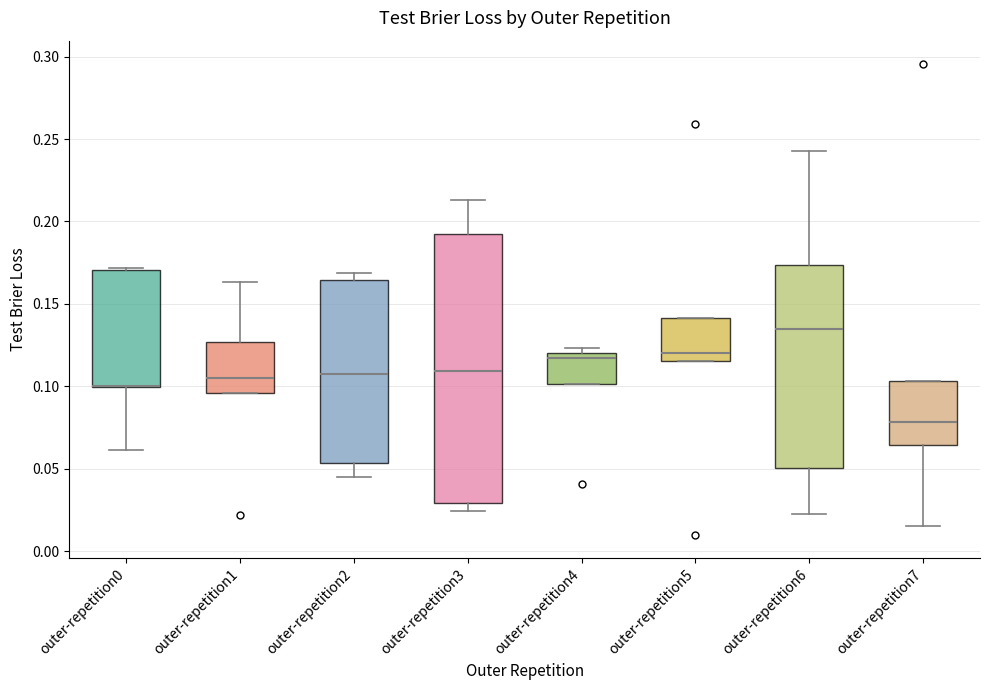

Reading left to right, transcribe this box plot: for each box, give where its median line is, the range the box spans, and where its two whiskers end, as read against the y-axis. The values are not printed on the chart, so give them approximately, as read against the axis.

outer-repetition0: median 0.100 (drawn on the box's lower edge), box 0.100 to 0.170, whiskers 0.060 to 0.170
outer-repetition1: median 0.105, box 0.095 to 0.125, whiskers 0.095 to 0.165
outer-repetition2: median 0.105, box 0.055 to 0.165, whiskers 0.045 to 0.170
outer-repetition3: median 0.110, box 0.030 to 0.190, whiskers 0.025 to 0.215
outer-repetition4: median 0.115, box 0.100 to 0.120, whiskers 0.100 to 0.125
outer-repetition5: median 0.120, box 0.115 to 0.140, whiskers 0.115 to 0.140
outer-repetition6: median 0.135, box 0.050 to 0.175, whiskers 0.020 to 0.245
outer-repetition7: median 0.080, box 0.065 to 0.105, whiskers 0.015 to 0.105